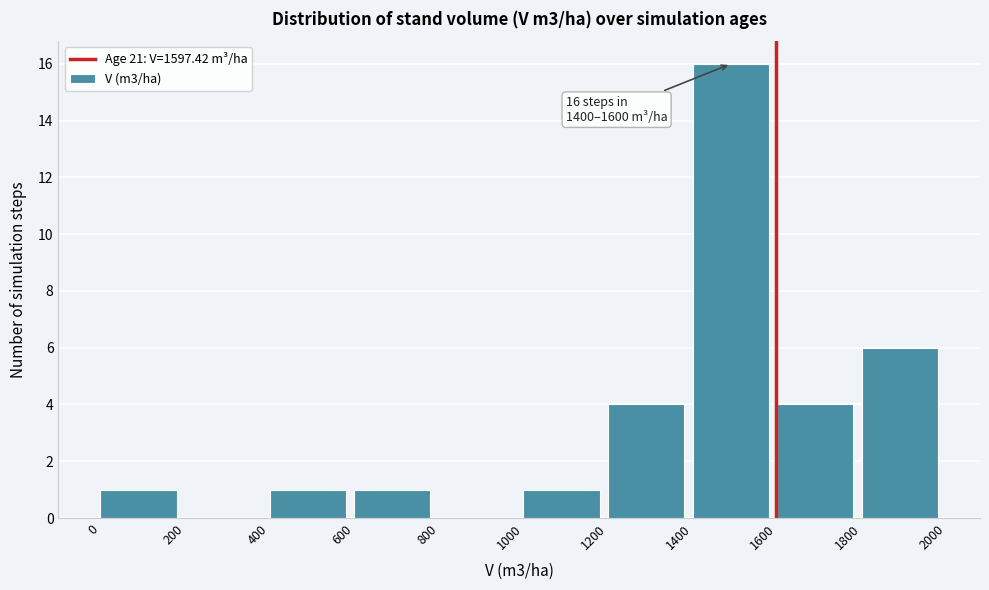

Which range on the x-axis has the tallest bar?

1400 to 1600